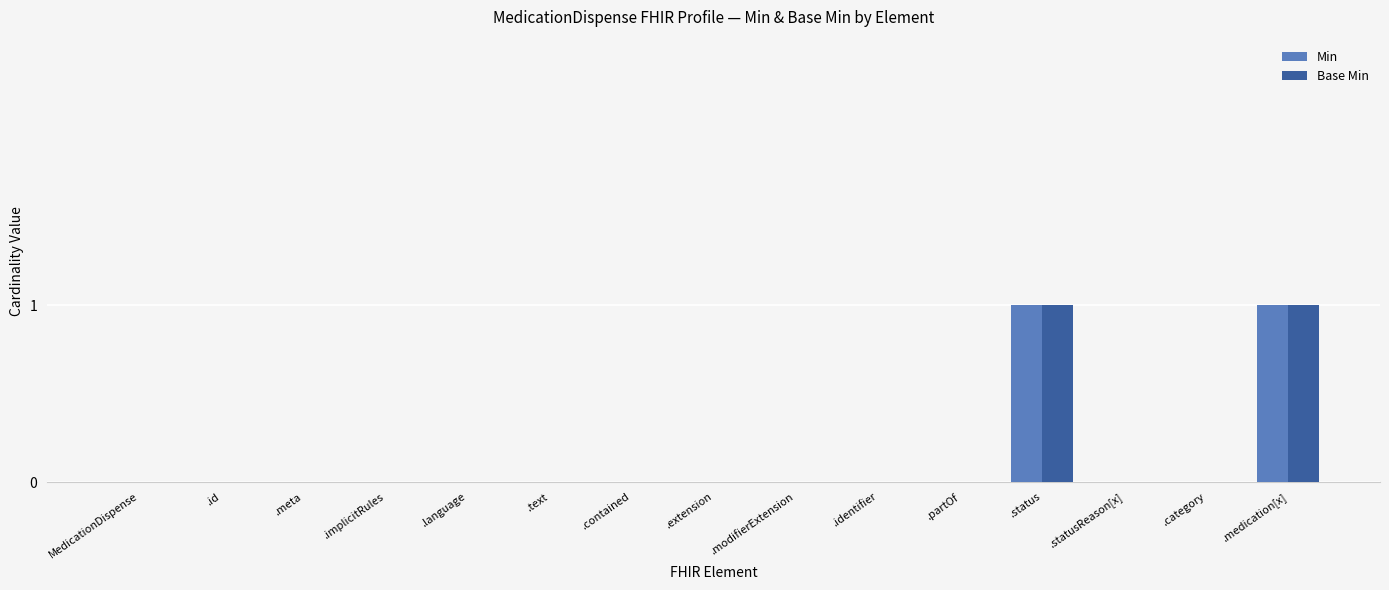

True or false: Min has a value of 0 at .extension.

True